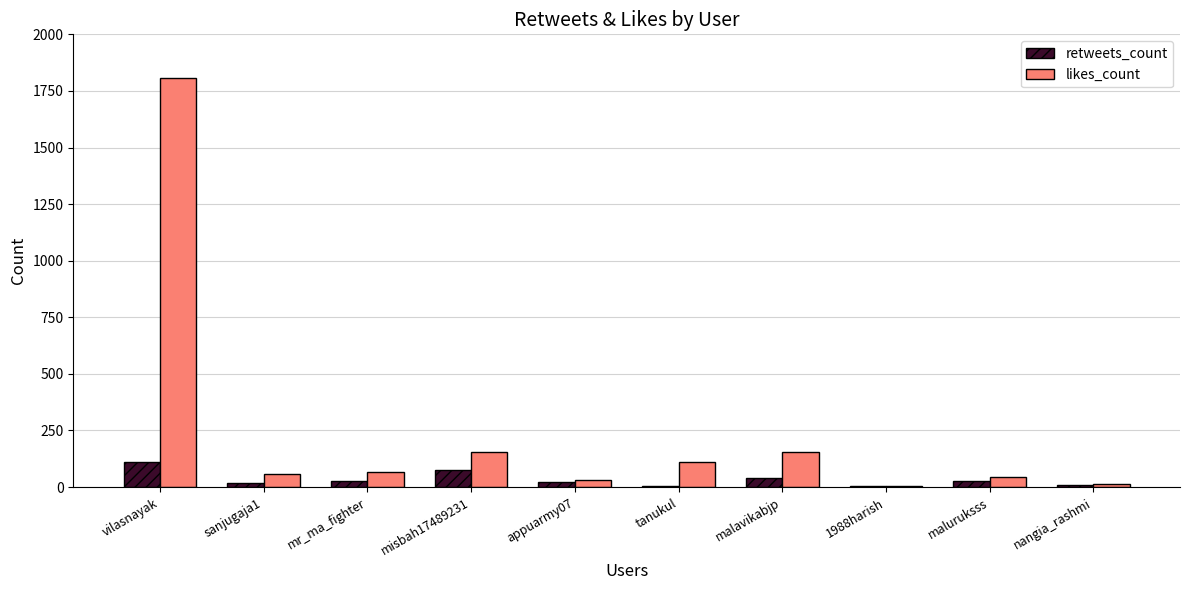

What is the sum of all likes_count values?

2443